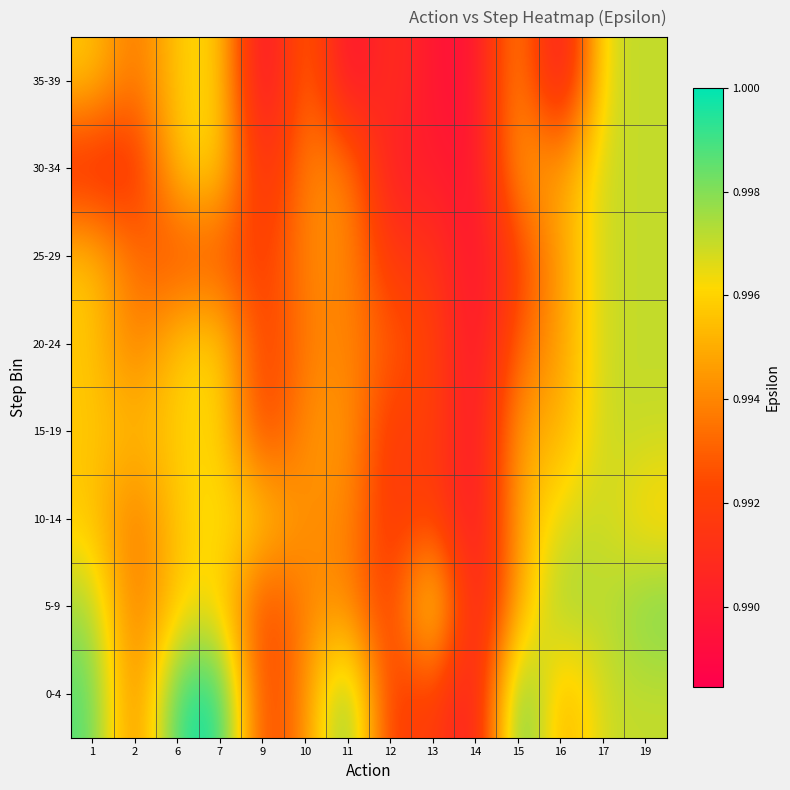

Reading right to left, extract all data points from this chart.

0-4: 19=1.0	17=1.0	16=1.0	15=1.0	14=1.0	13=1.0	12=1.0	11=1.0	10=1.0	9=1.0	7=1.0	6=1.0	2=1.0	1=1.0
5-9: 19=1.0	17=1.0	16=1.0	15=1.0	14=1.0	13=1.0	12=1.0	11=1.0	10=1.0	9=1.0	7=1.0	6=1.0	2=1.0	1=1.0
10-14: 19=1.0	17=1.0	16=1.0	15=1.0	14=1.0	13=1.0	12=1.0	11=1.0	10=1.0	9=1.0	7=1.0	6=1.0	2=1.0	1=1.0
15-19: 19=1.0	17=1.0	16=1.0	15=1.0	14=1.0	13=1.0	12=1.0	11=1.0	10=1.0	9=1.0	7=1.0	6=1.0	2=1.0	1=1.0
20-24: 19=1.0	17=1.0	16=1.0	15=1.0	14=1.0	13=1.0	12=1.0	11=1.0	10=1.0	9=1.0	7=1.0	6=1.0	2=1.0	1=1.0
25-29: 19=1.0	17=1.0	16=1.0	15=1.0	14=1.0	13=1.0	12=1.0	11=1.0	10=1.0	9=1.0	7=1.0	6=1.0	2=1.0	1=1.0
30-34: 19=1.0	17=1.0	16=1.0	15=1.0	14=1.0	13=1.0	12=1.0	11=1.0	10=1.0	9=1.0	7=1.0	6=1.0	2=1.0	1=1.0
35-39: 19=1.0	17=1.0	16=1.0	15=1.0	14=1.0	13=1.0	12=1.0	11=1.0	10=1.0	9=1.0	7=1.0	6=1.0	2=1.0	1=1.0